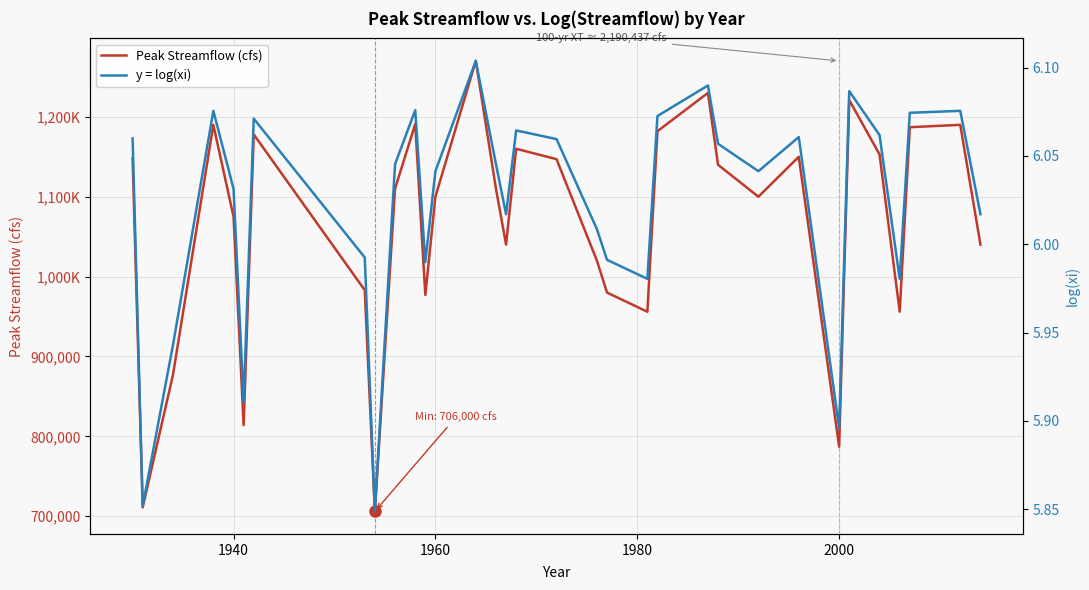

How many lines are shown in the chart?

2